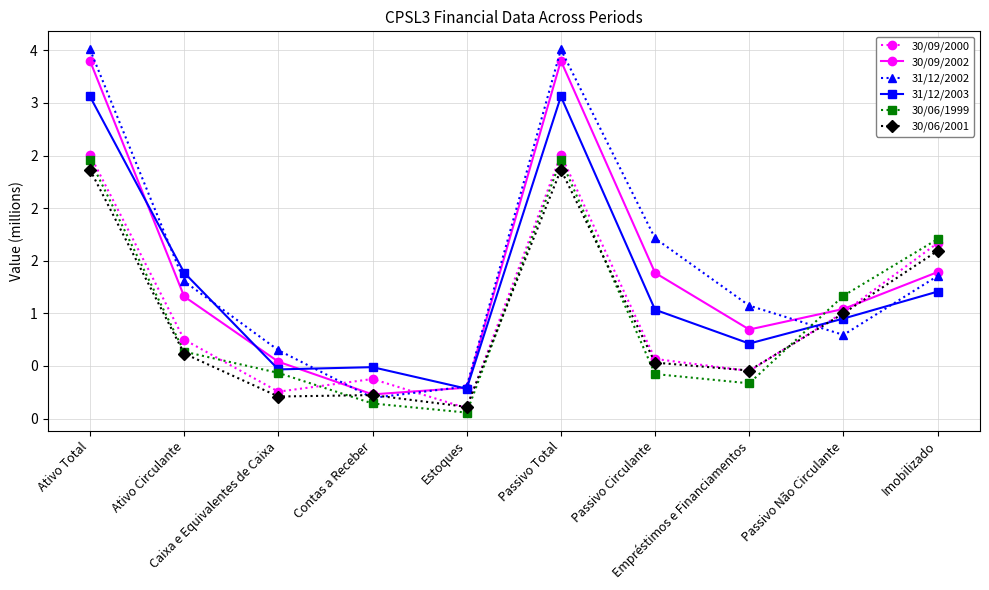

At which category does 31/12/2002 reach its first local valley?

Contas a Receber